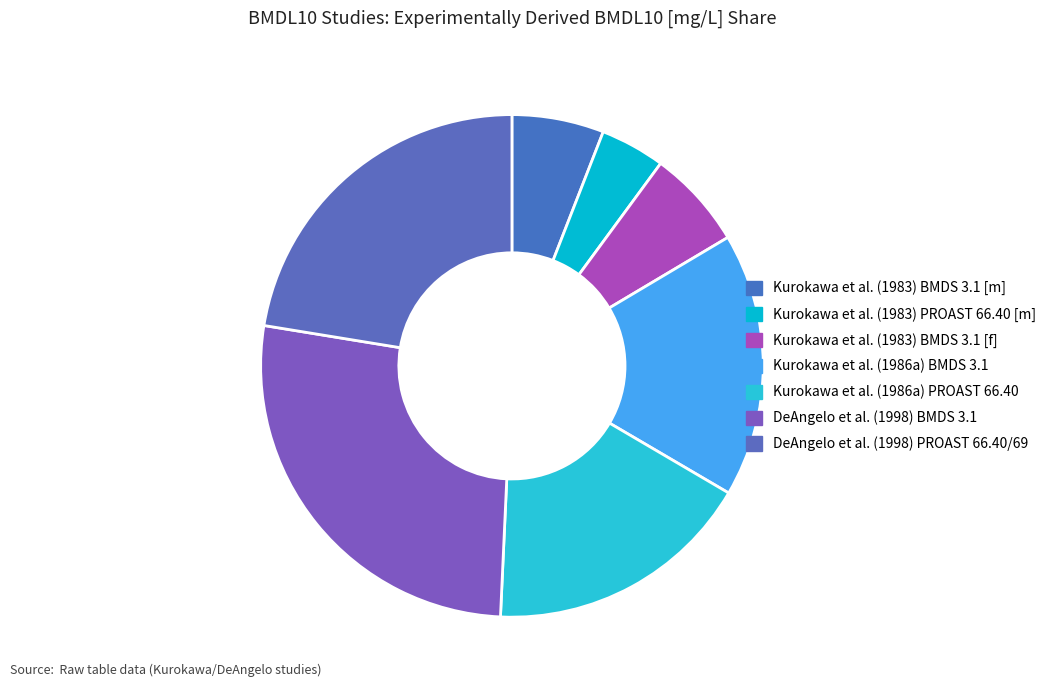

The Kurokawa et al. (1983) BMDS 3.1 [f] slice represents 1% of the pie. True or false?

False